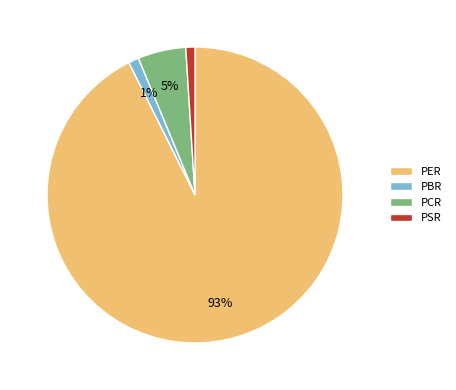

Is the sum of PER and PSR greater than half?

Yes